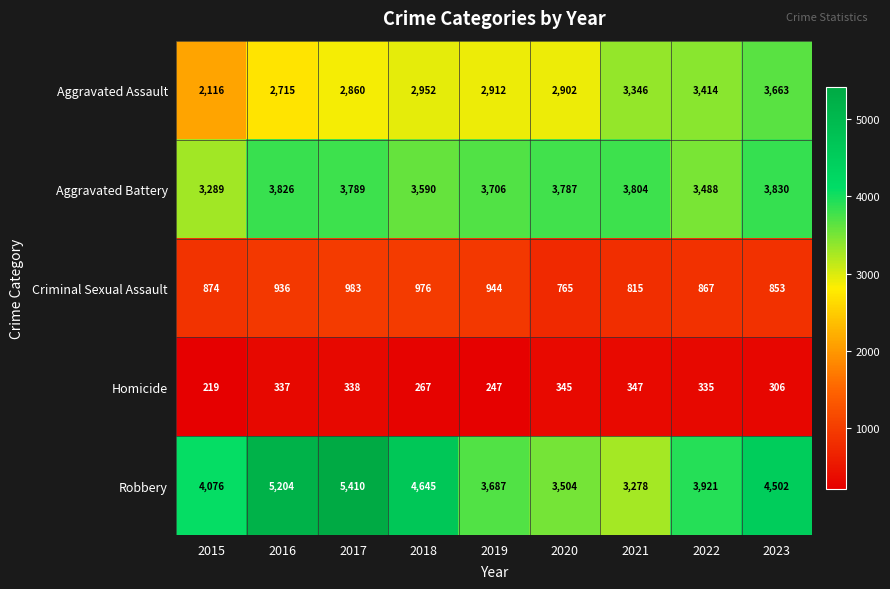

Which label corresponds to the smallest value in the chart?

2015